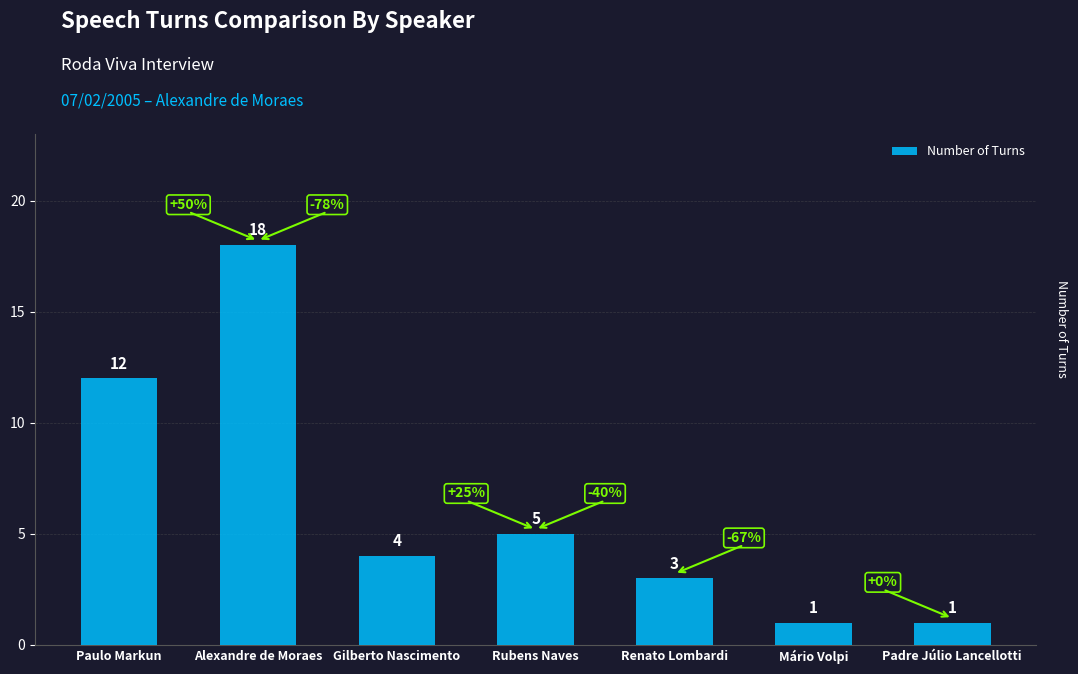

At which label does the data first exceed 4?

Paulo Markun